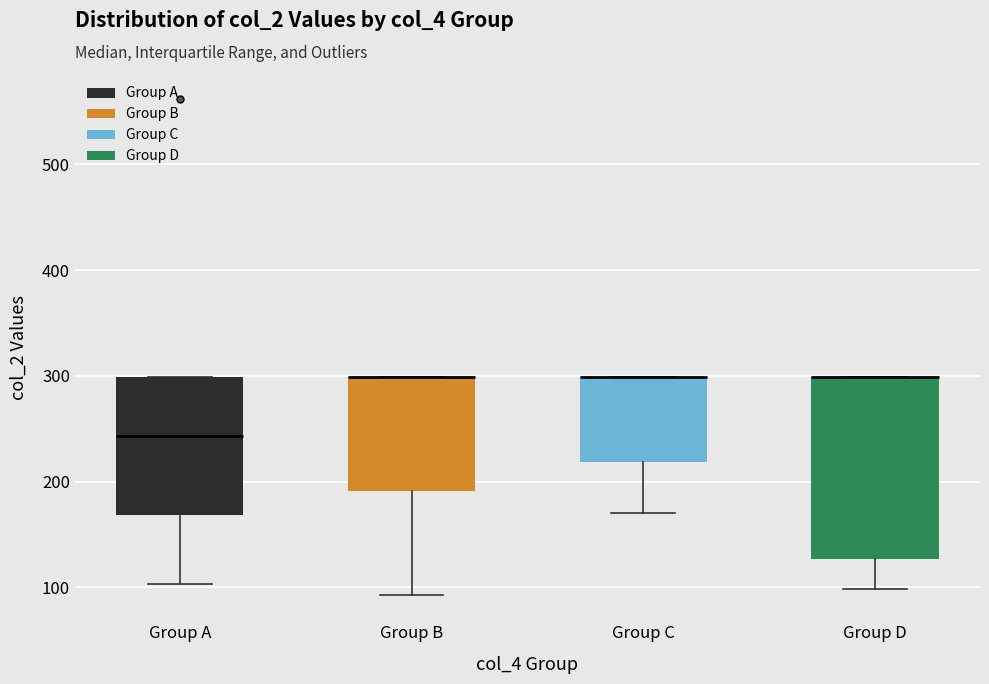

Which box is the tallest, from its lower edge to its upper edge?

Group D